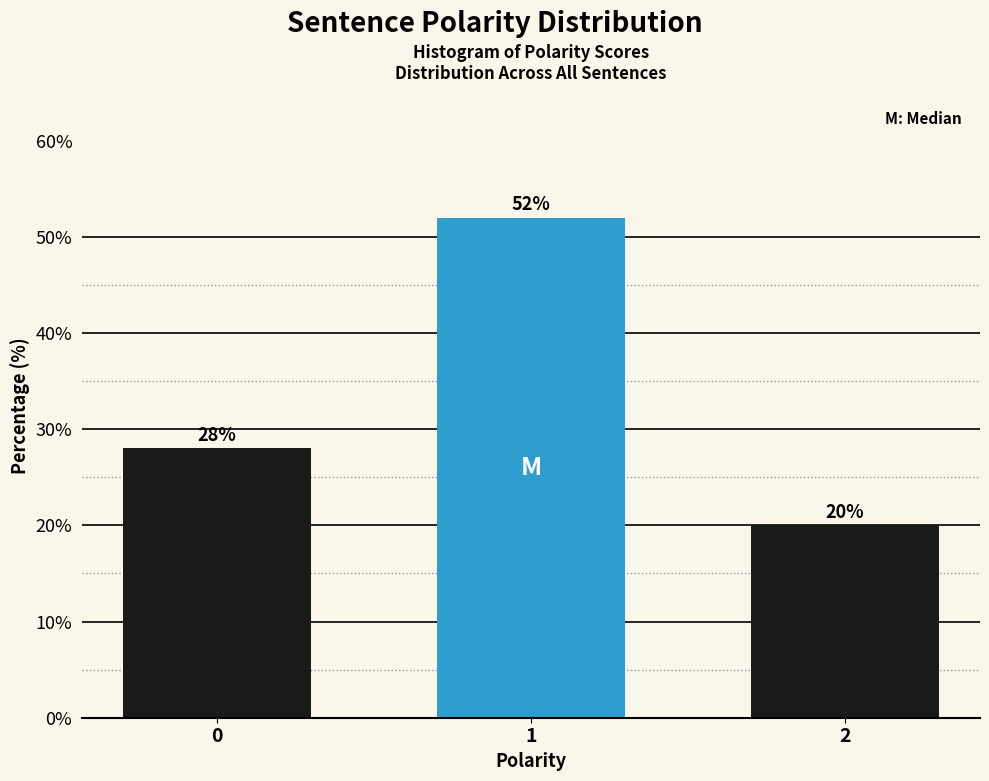

Reading left to right, what are all the values shown in this chart?

28.0	52.0	20.0